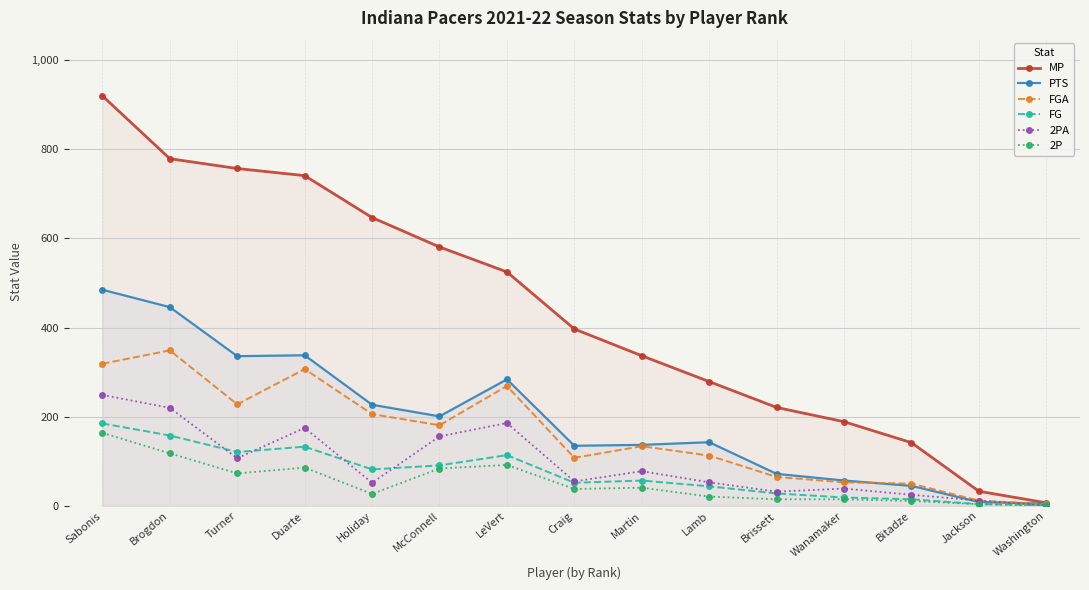

At which label does FGA reach its minimum?

Washington